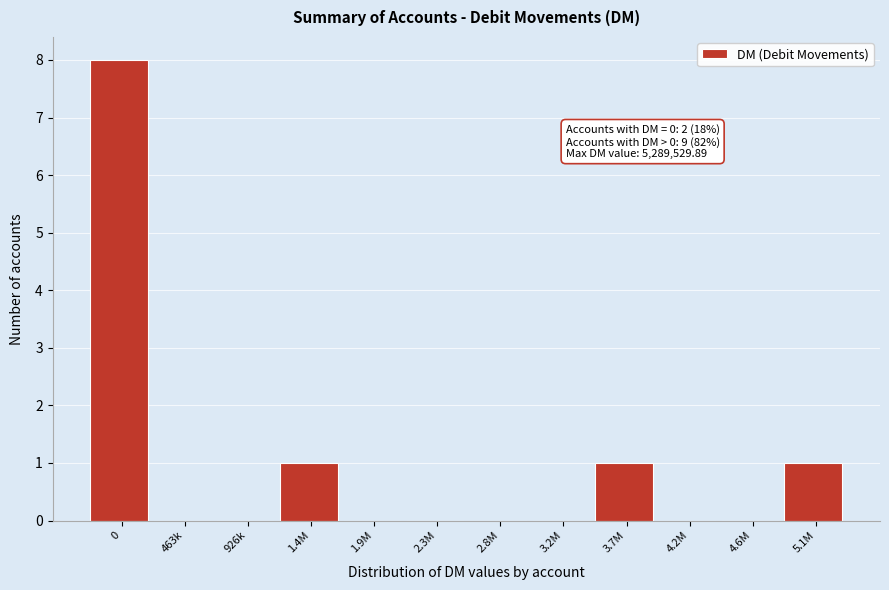

Reading left to right, transcribe all the data shown in this chart.

0=8	463k=0	926k=0	1.4M=1	1.9M=0	2.3M=0	2.8M=0	3.2M=0	3.7M=1	4.2M=0	4.6M=0	5.1M=1